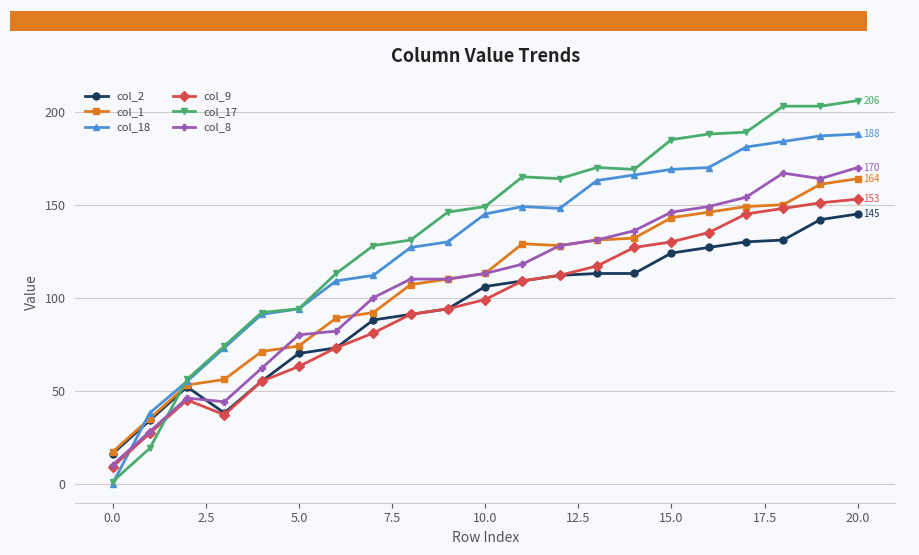

How many values in the col_8 series exceed 113?

10